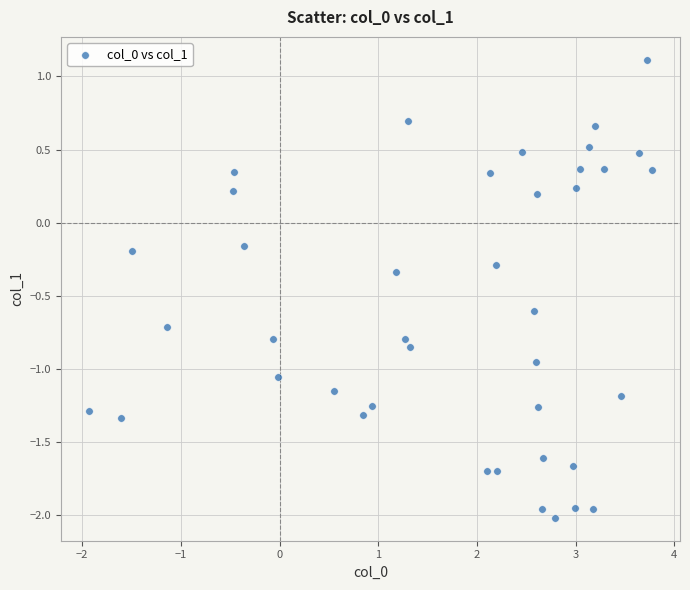

What is the range of X values (max minus min)?

5.7